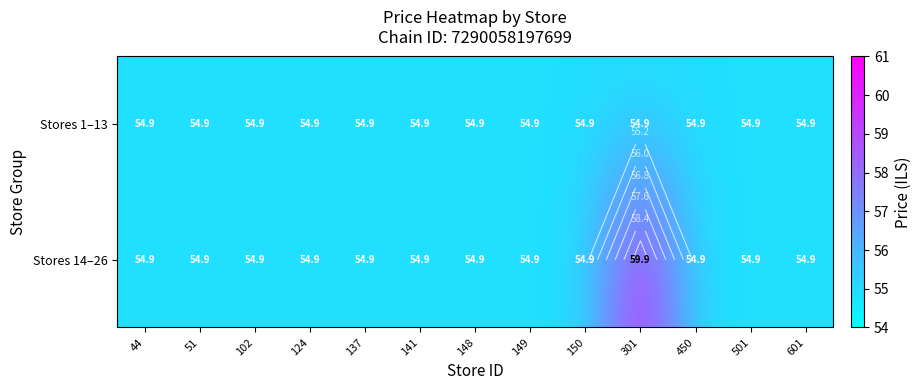

Rank the series by their average value, from lowest to highest.

Stores 1–13, Stores 14–26